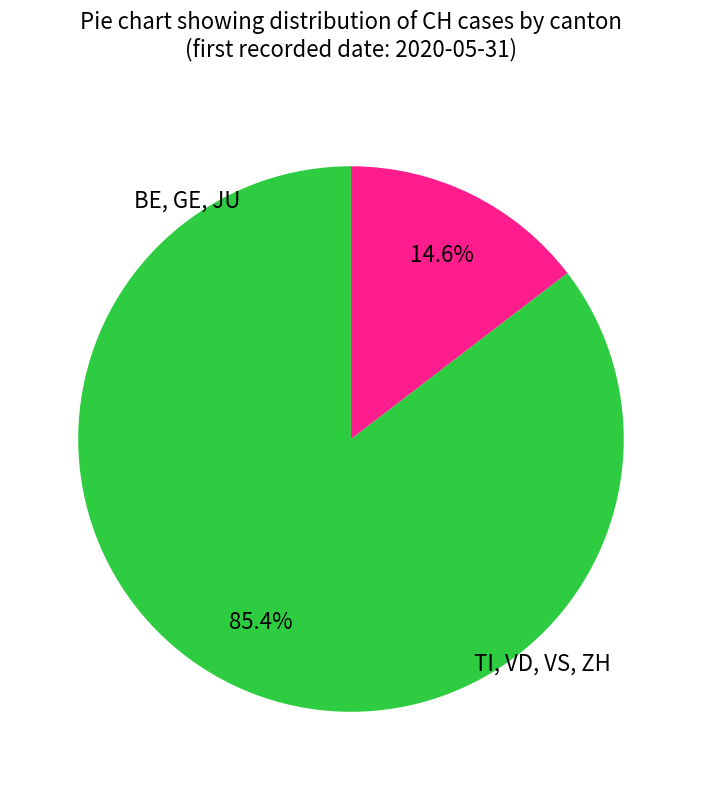

How many segments does this pie chart have?

2